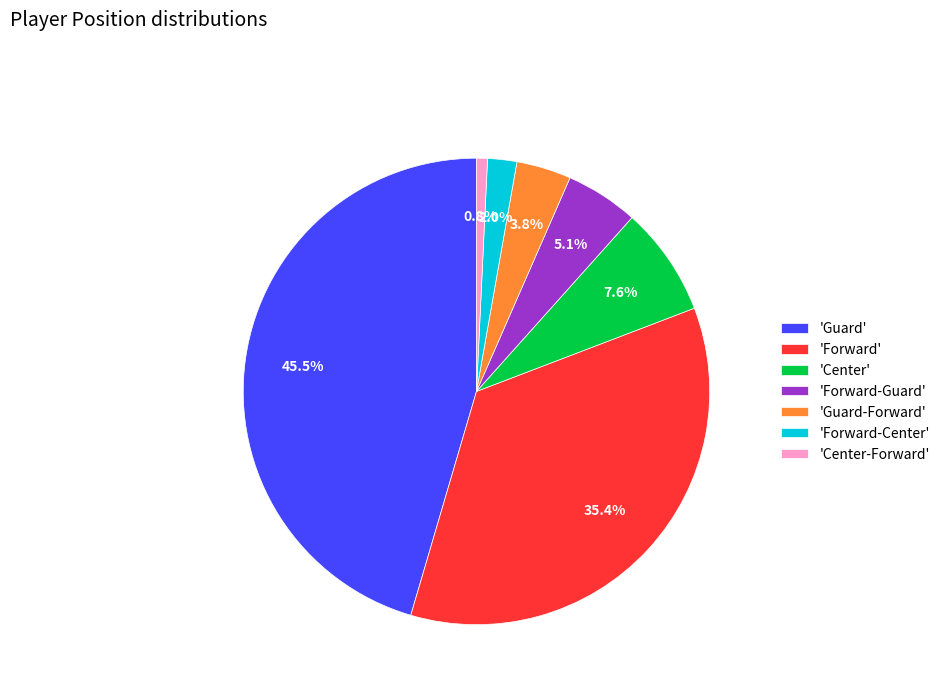

How many segments does this pie chart have?

7